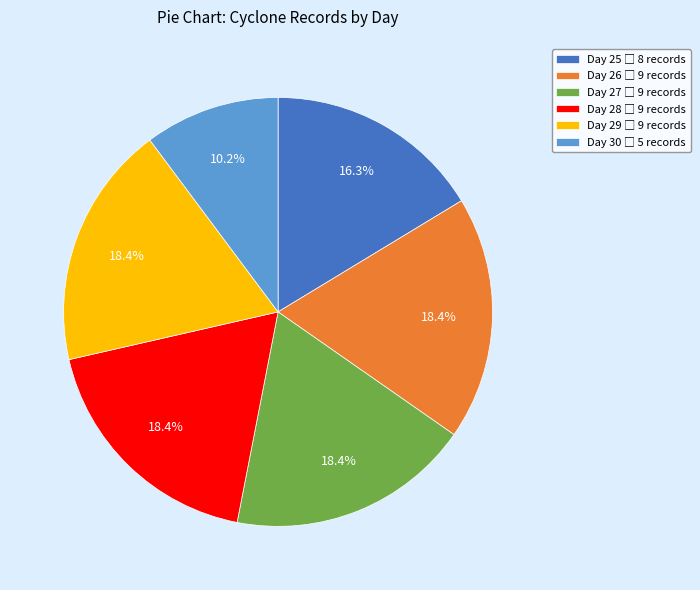

Is there a majority slice in this chart?

No